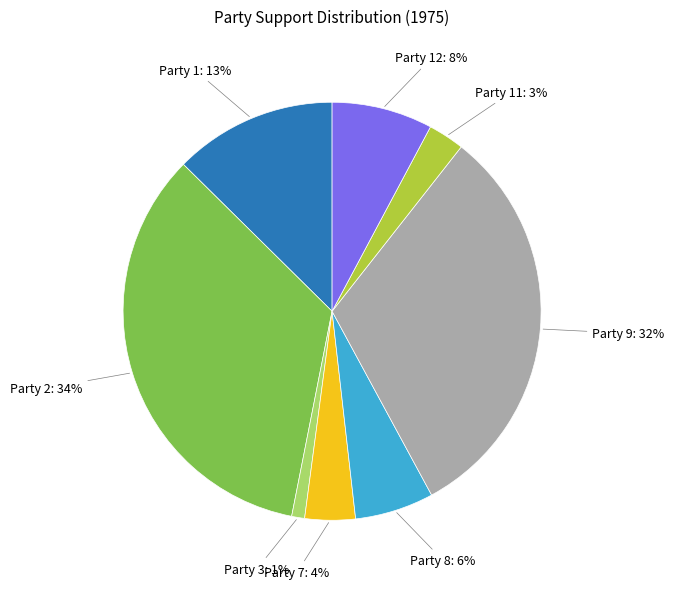

To the nearest percent, what is the difference between the largest and smallest slice percentages?

33%